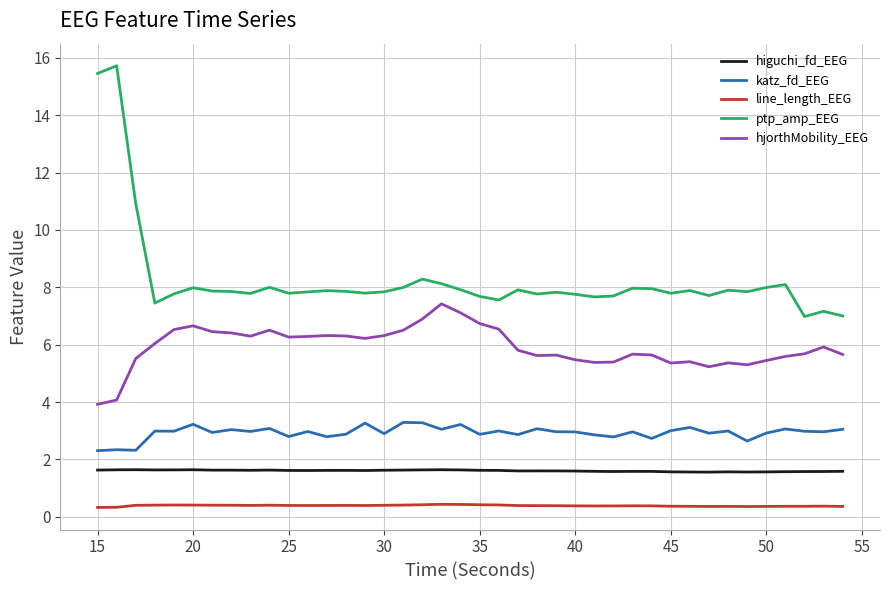

What is the lowest value of the hjorthMobility_EEG series?

3.9